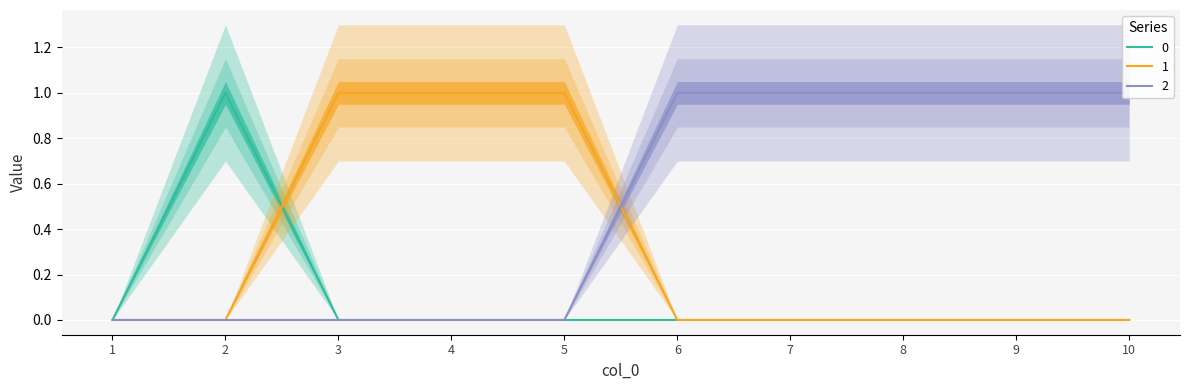

What is the total value across all series at 6?

1